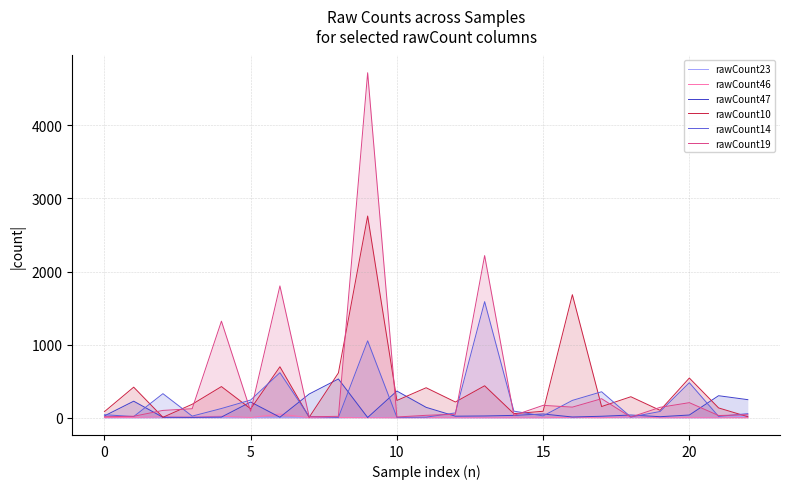

What is the maximum value shown in the chart?

4719